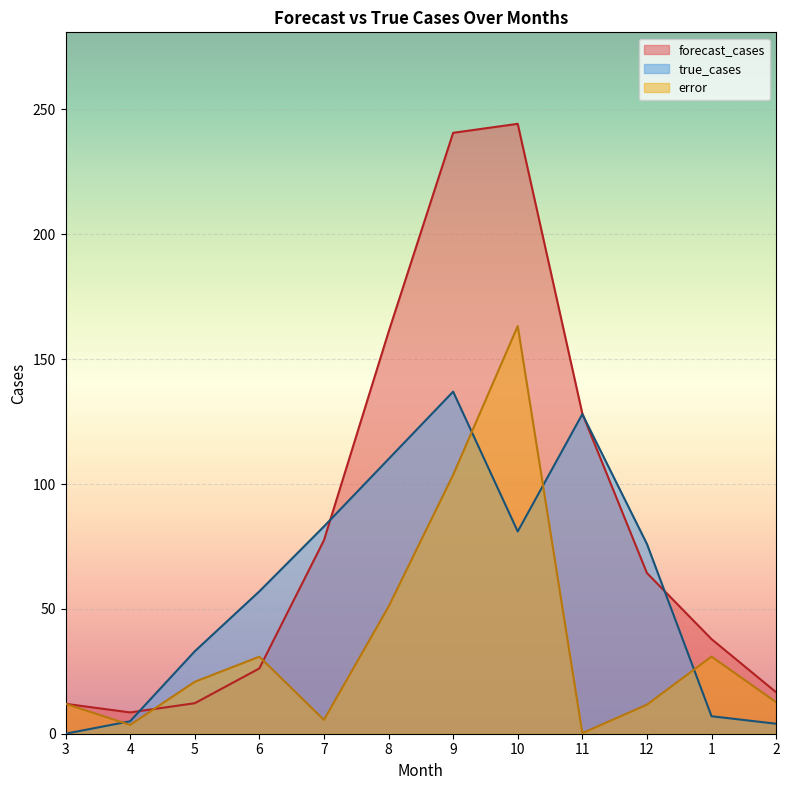

List the labels in order of true_cases value, largest first.

9, 11, 8, 7, 10, 12, 6, 5, 1, 4, 2, 3